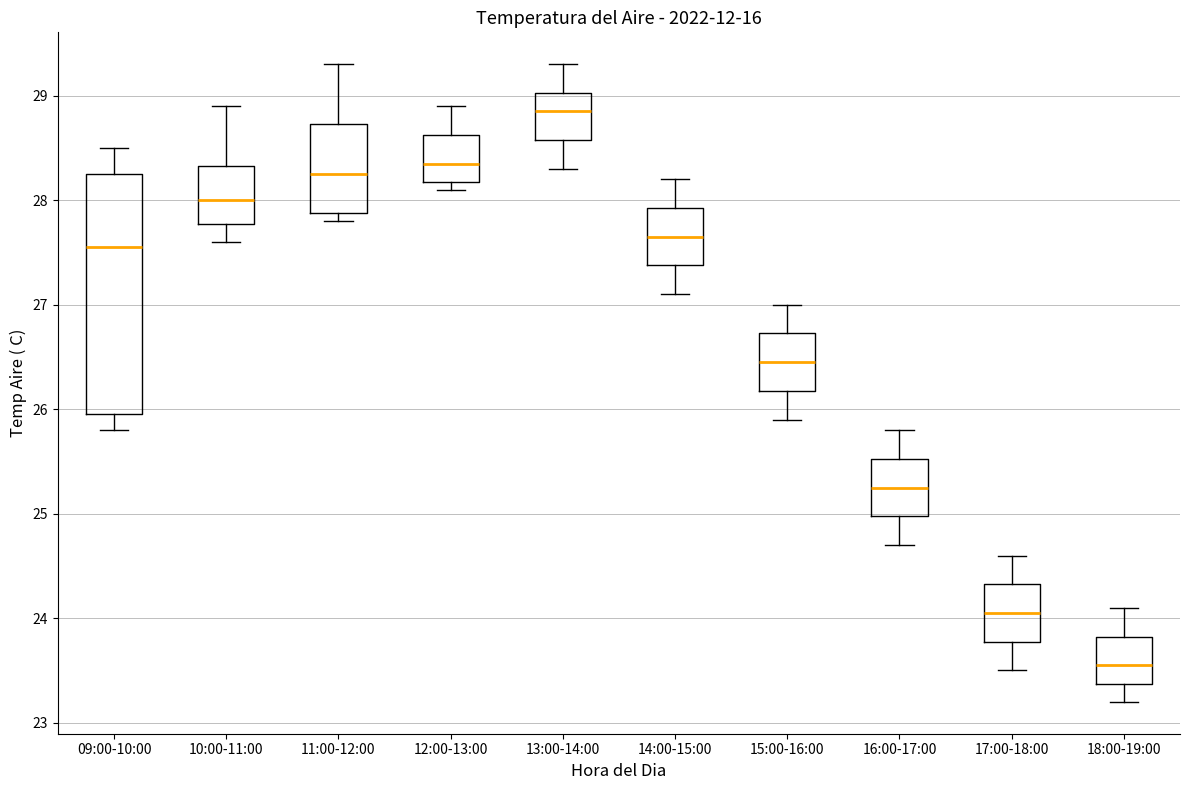

Reading left to right, transcribe this box plot: for each box, give where its median line is, the range the box spans, and where its two whiskers end, as read against the y-axis. The values are not printed on the chart, so give them approximately, as read against the axis.

09:00-10:00: median 27.6, box 26.0 to 28.3, whiskers 25.8 to 28.5
10:00-11:00: median 28.0, box 27.8 to 28.3, whiskers 27.6 to 28.9
11:00-12:00: median 28.3, box 27.9 to 28.7, whiskers 27.8 to 29.3
12:00-13:00: median 28.4, box 28.2 to 28.6, whiskers 28.1 to 28.9
13:00-14:00: median 28.9, box 28.6 to 29.0, whiskers 28.3 to 29.3
14:00-15:00: median 27.7, box 27.4 to 27.9, whiskers 27.1 to 28.2
15:00-16:00: median 26.5, box 26.2 to 26.7, whiskers 25.9 to 27.0
16:00-17:00: median 25.3, box 25.0 to 25.5, whiskers 24.7 to 25.8
17:00-18:00: median 24.1, box 23.8 to 24.3, whiskers 23.5 to 24.6
18:00-19:00: median 23.6, box 23.4 to 23.8, whiskers 23.2 to 24.1